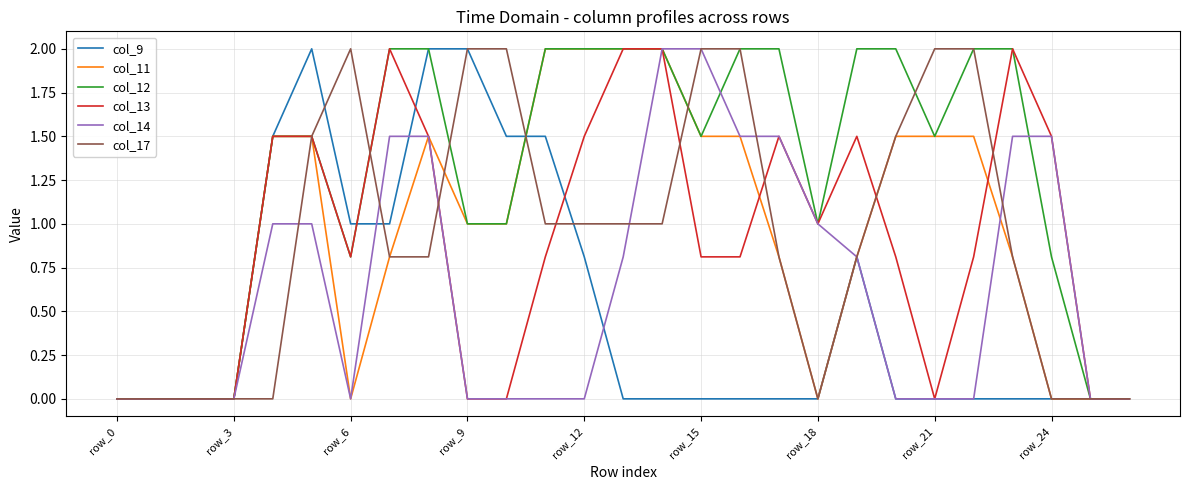

Which series has the largest total across all categories?

col_12